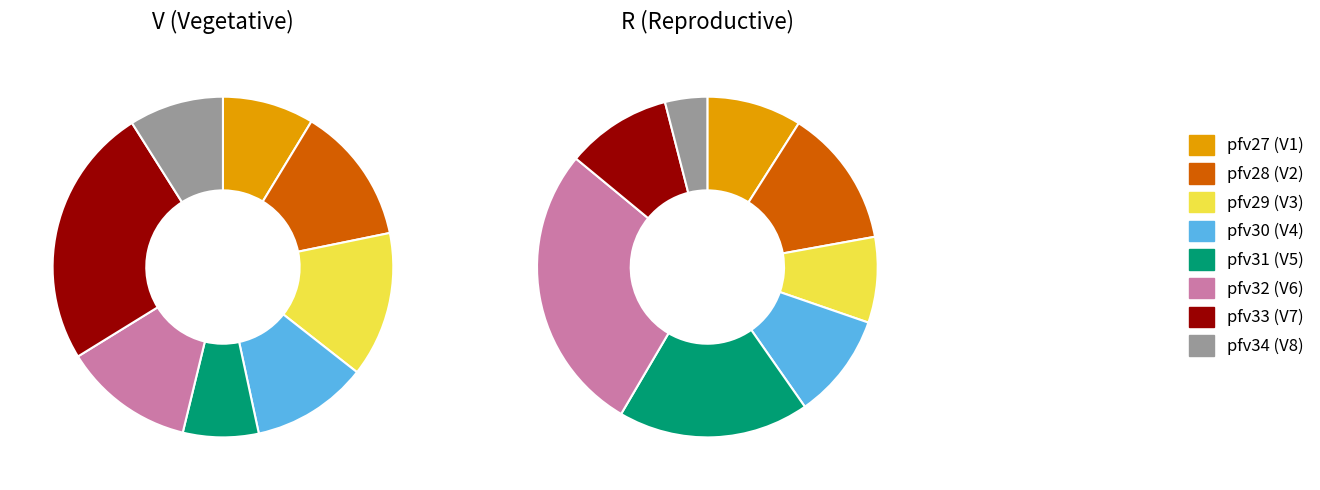

How much of the chart is everything except pfv28 (V2)?

86.9%